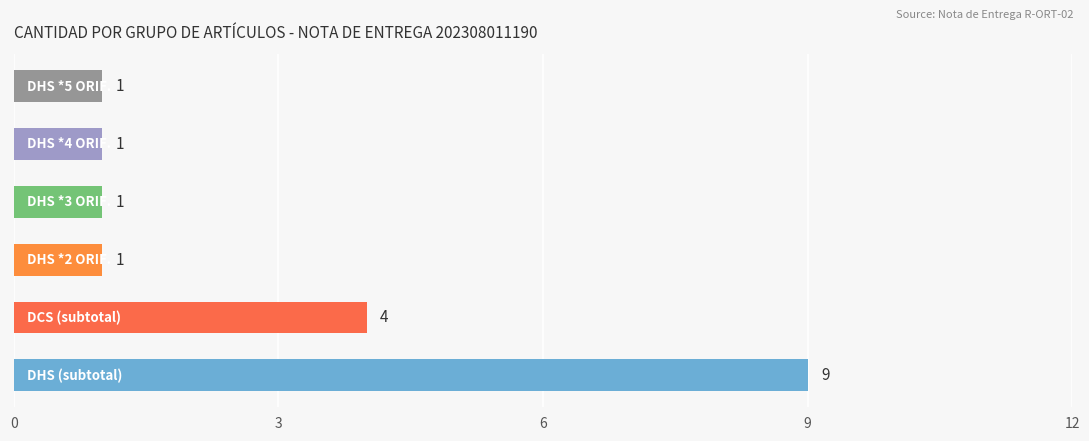

Reading bottom to top, what are all the values shown in this chart?

9	4	1	1	1	1